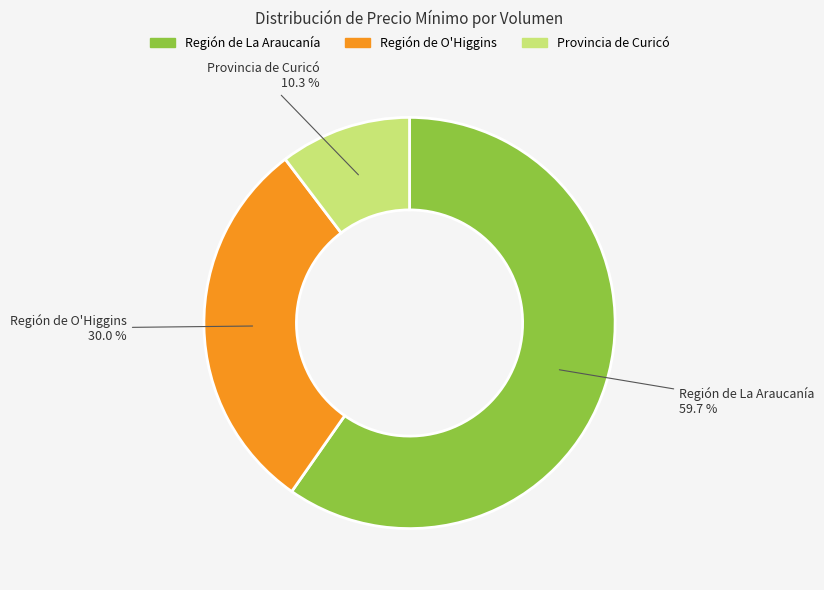

Is there a majority slice in this chart?

Yes